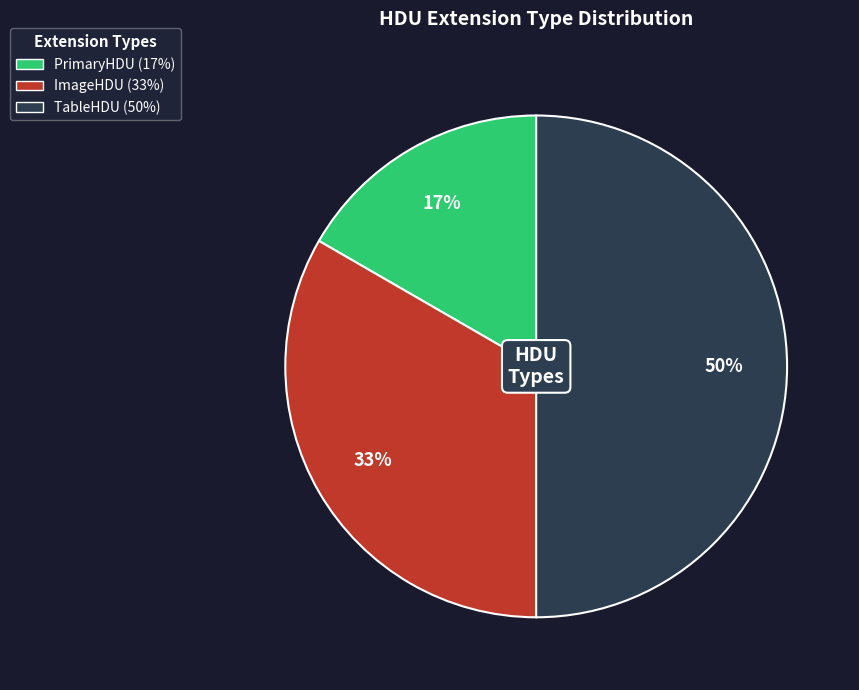

Between PrimaryHDU and TableHDU, which is larger?

TableHDU